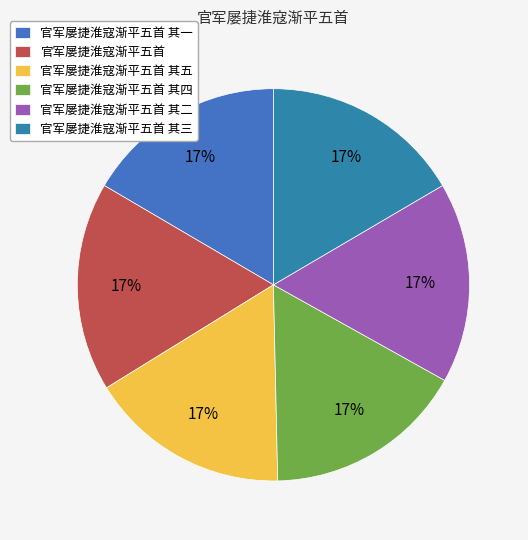

Which category has the biggest portion of the pie?

官军屡捷淮寇渐平五首